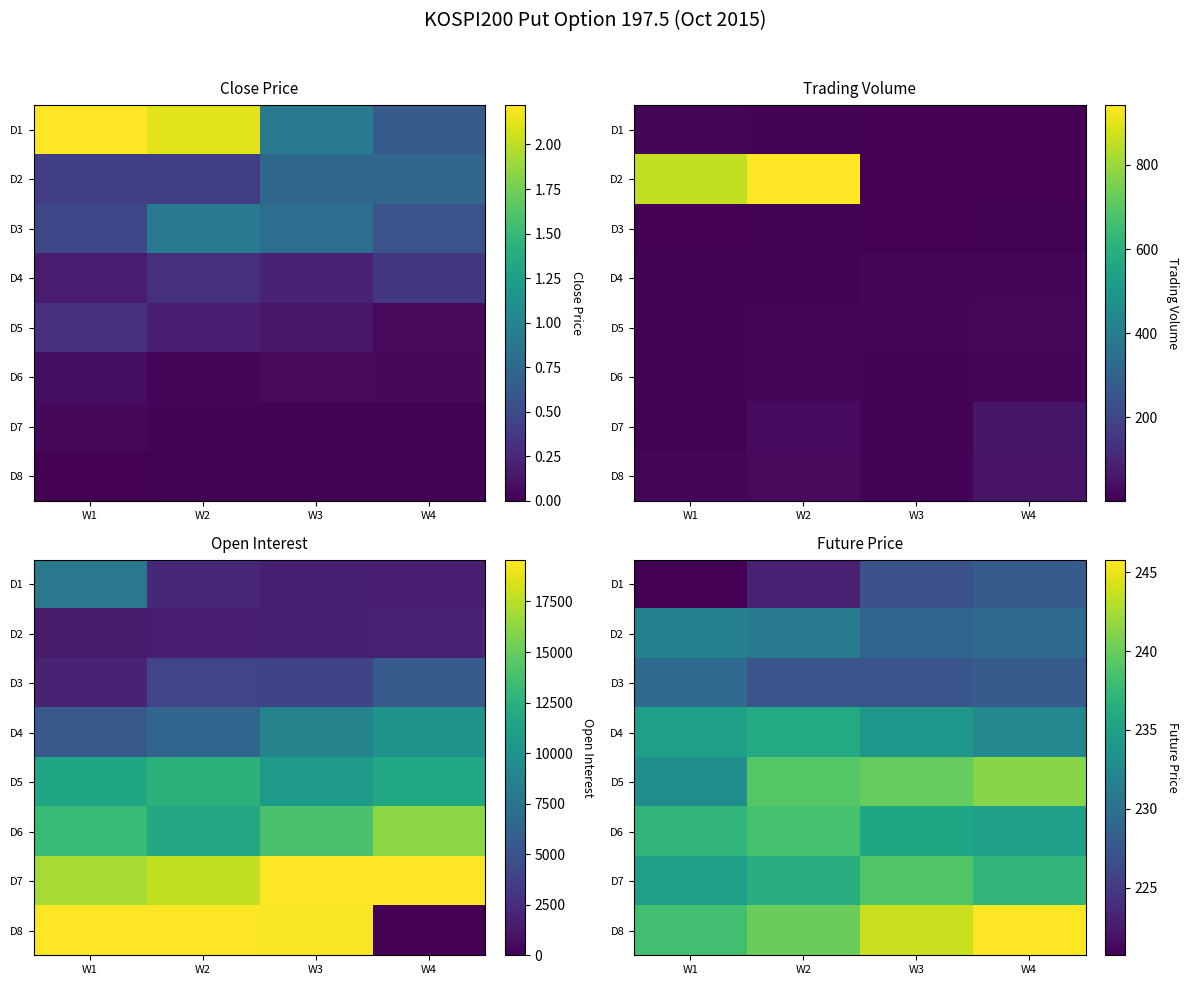

What is the difference between the D1 values at W4 and W3?

1.1